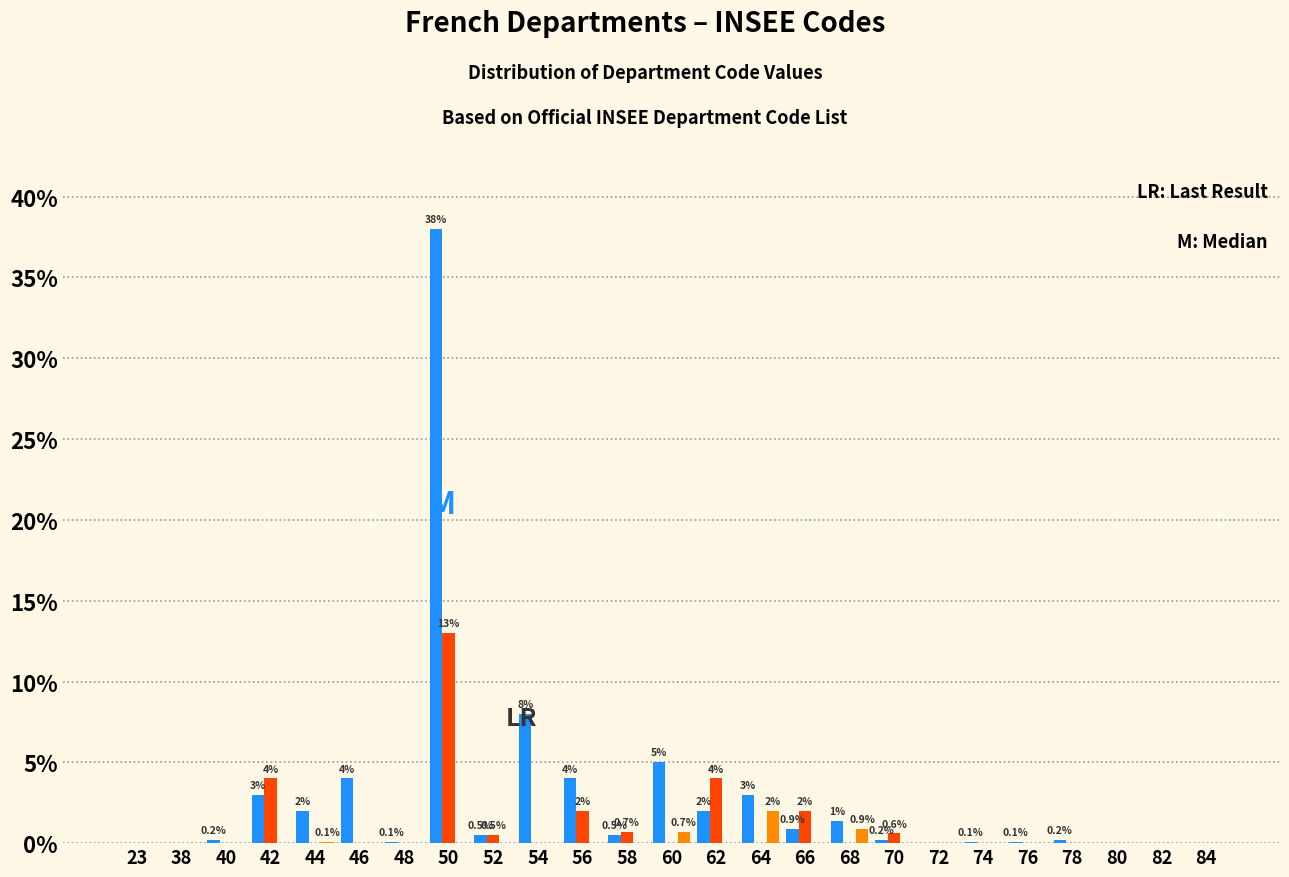

At which category is the sum across all series the highest?

50